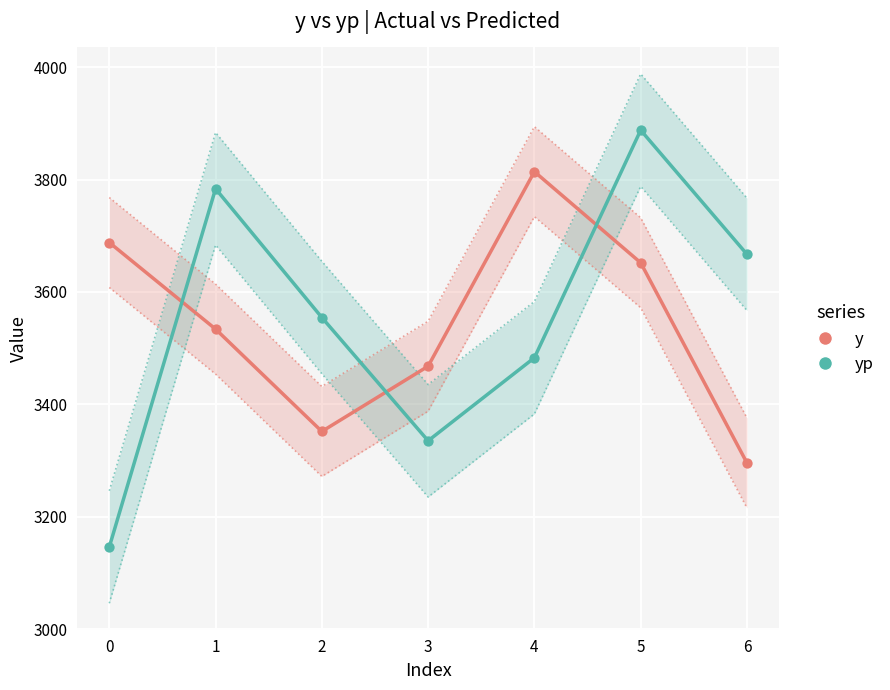

Is the value of yp at 6 greater than the value of y at 5?

Yes